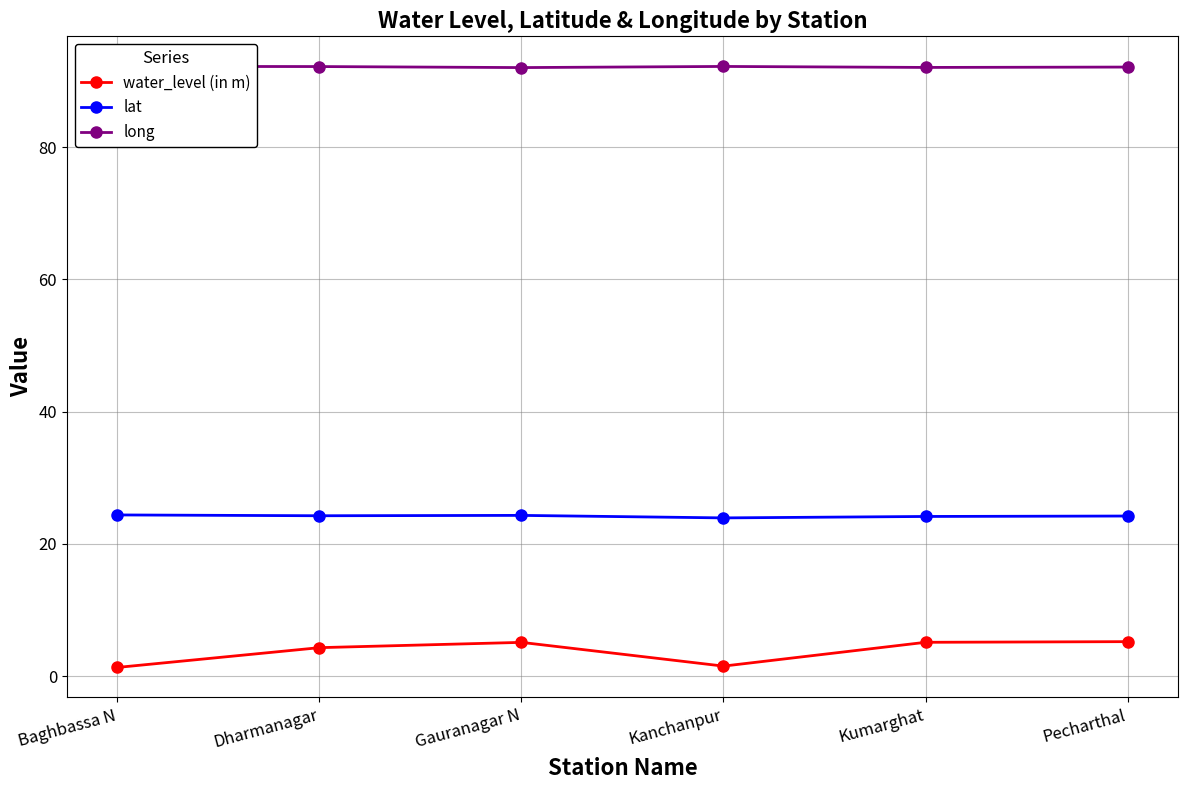

Between Kanchanpur and Kumarghat, which series saw the biggest shift?

water_level (in m)